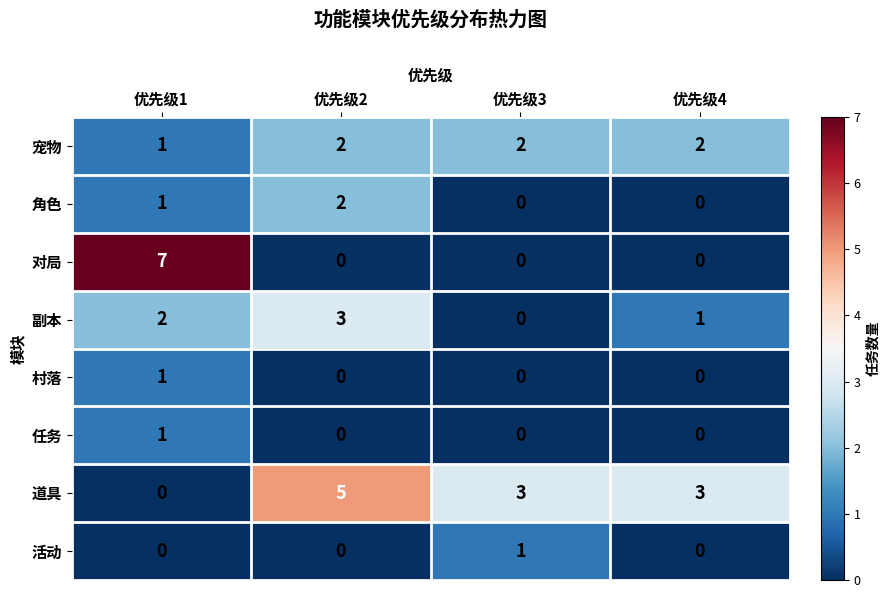

True or false: 宠物 has a value of 1 at 优先级1.

True